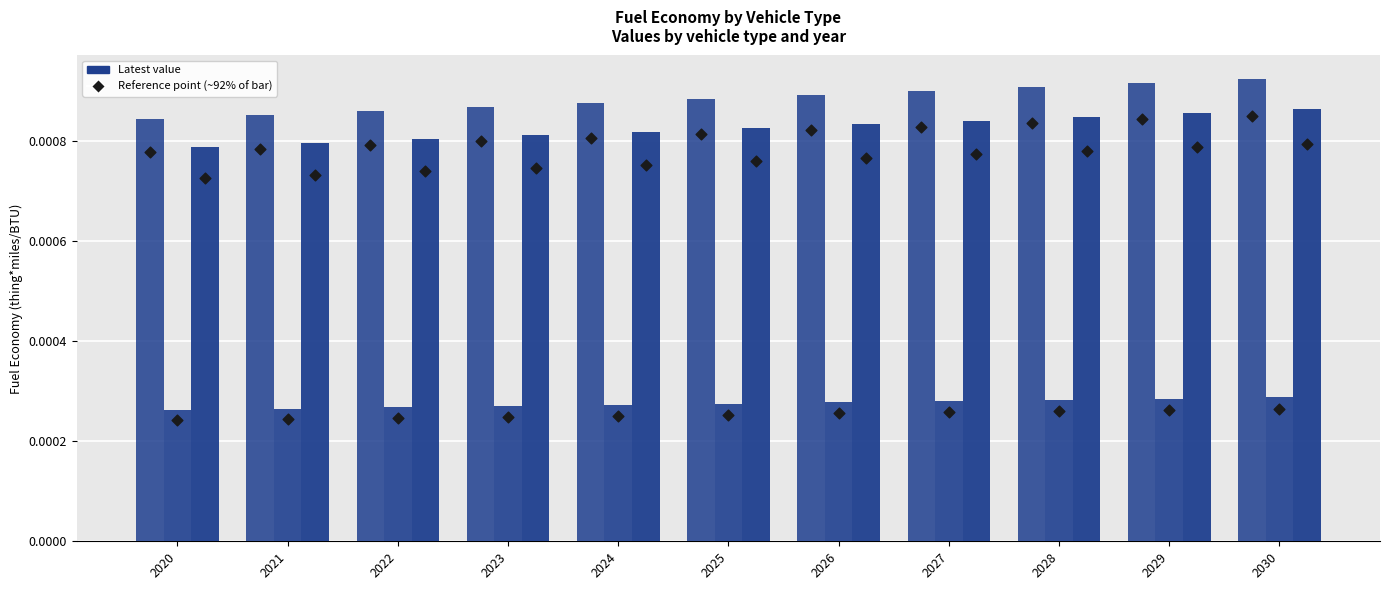

At which category is the sum across all series the highest?

2030